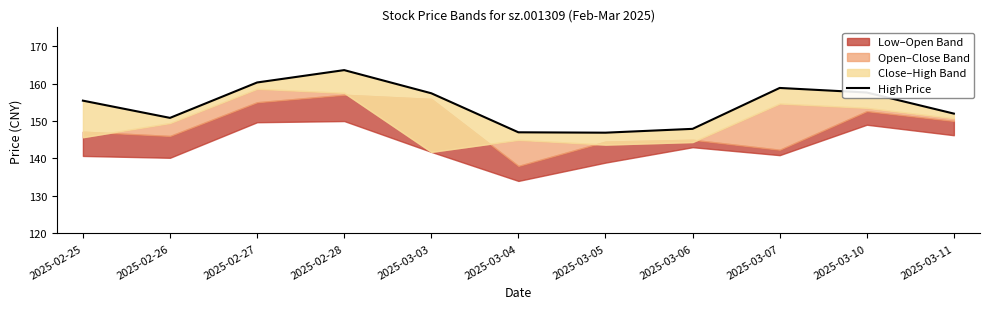

Is this an area chart (filled region under the line)?

No